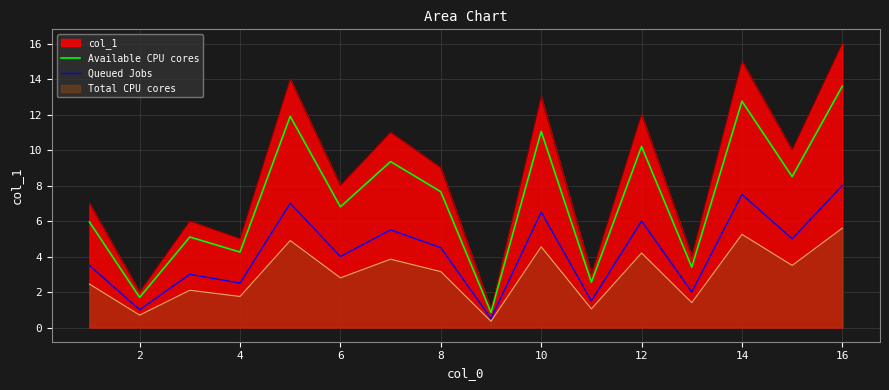

Rank the series by their average value, from highest to lowest.

col_1, Available CPU cores, Queued Jobs, Total CPU cores